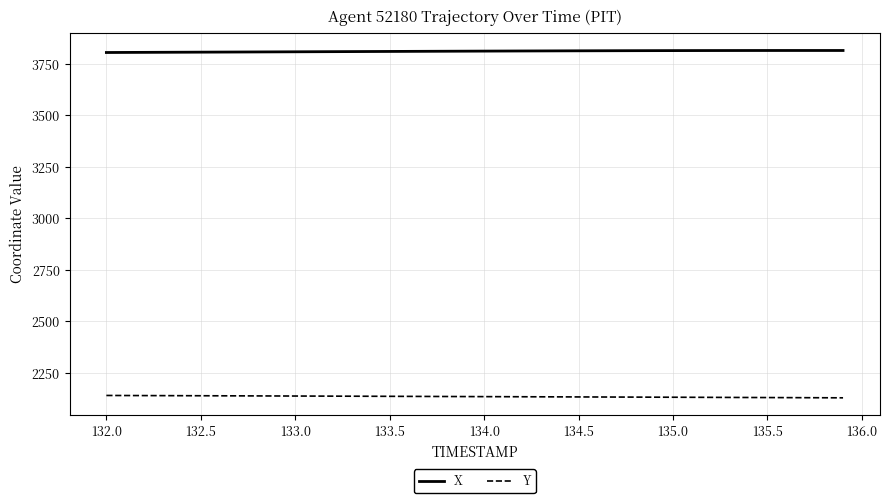

What is the difference between the maximum and second lowest values in the Y series?

11.1